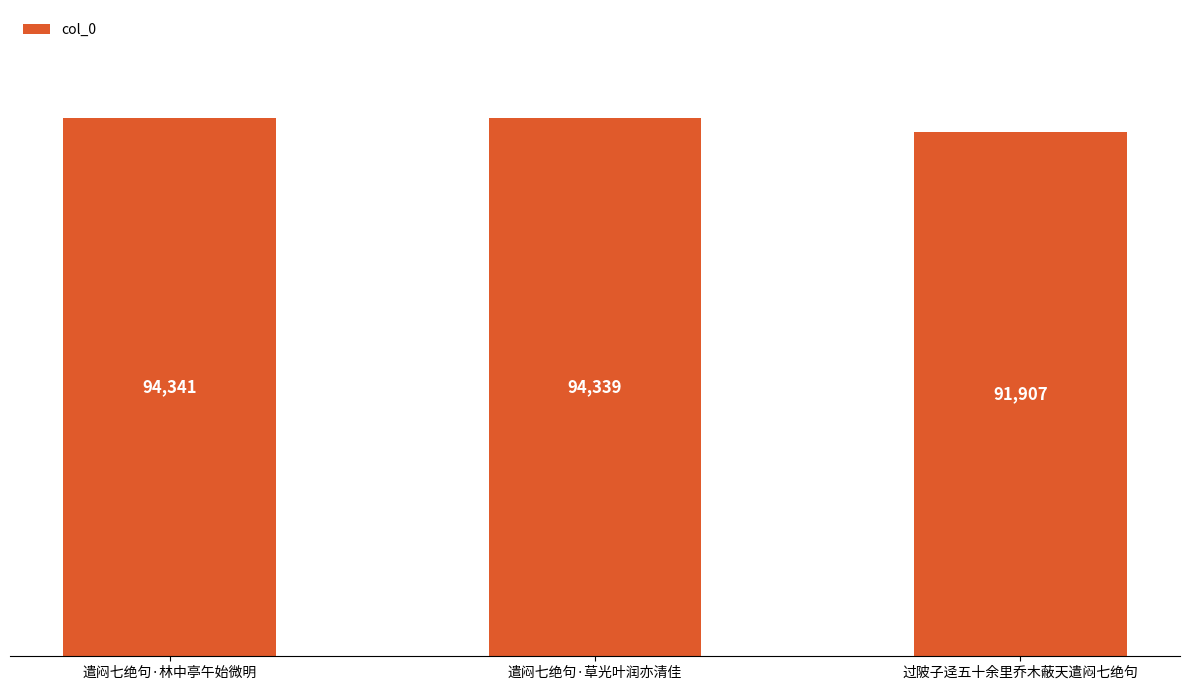

Reading left to right, what are all the values shown in this chart?

94341	94339	91907